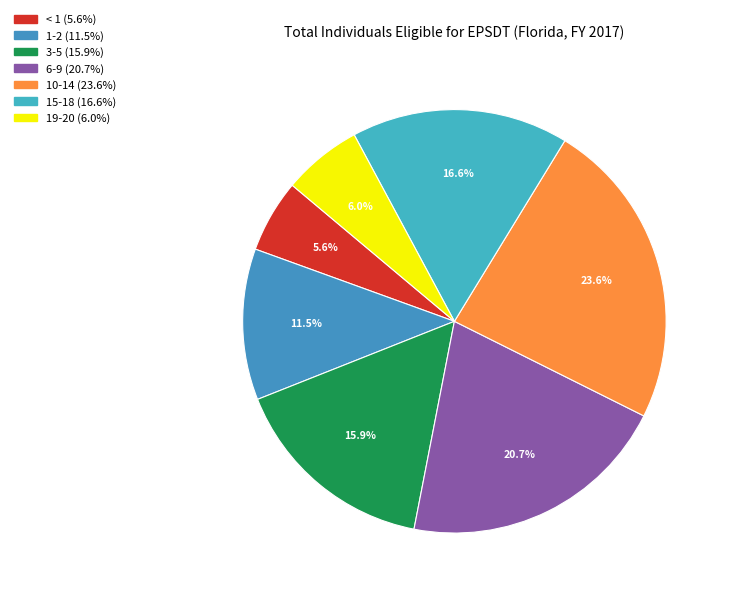

The < 1 slice represents 6% of the pie. True or false?

True